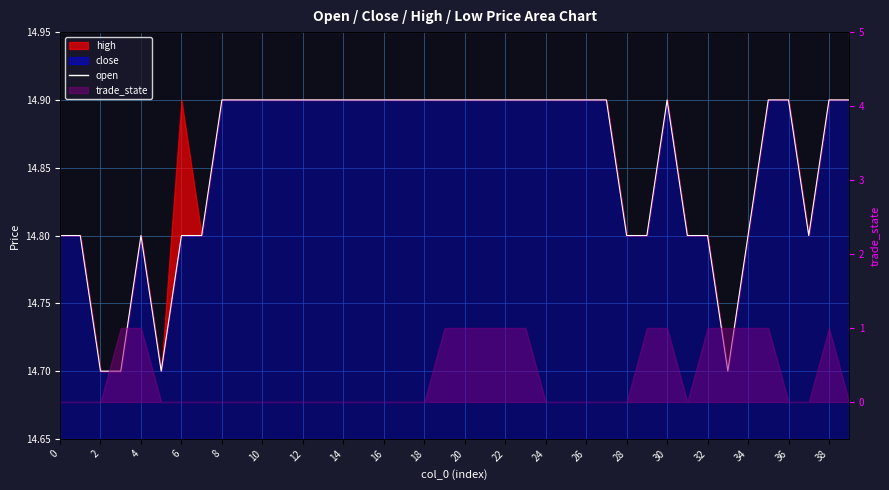

Between 27 and 39, which is larger?

27